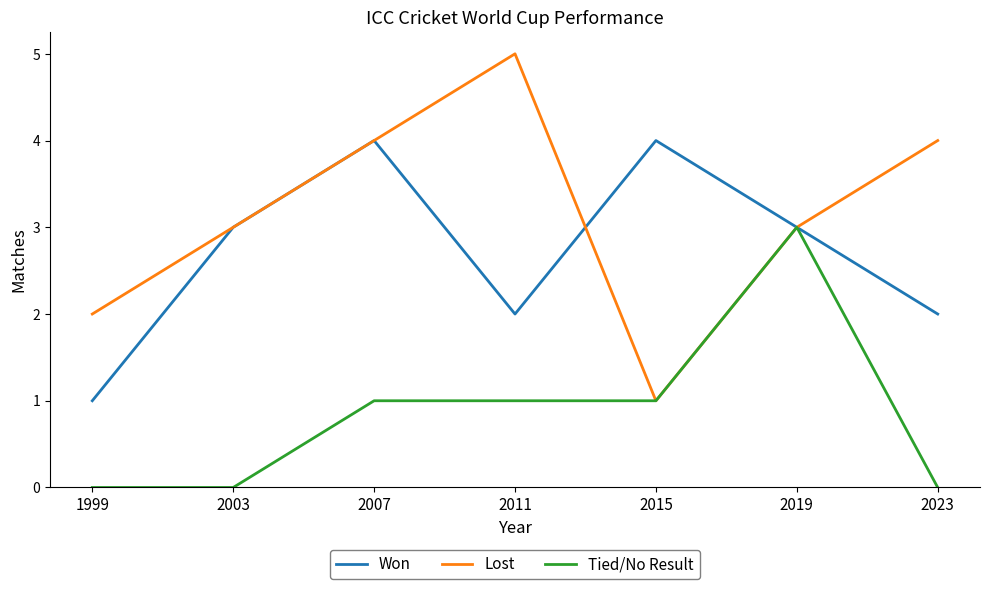

The value of Lost at 2007 is 2. True or false?

False